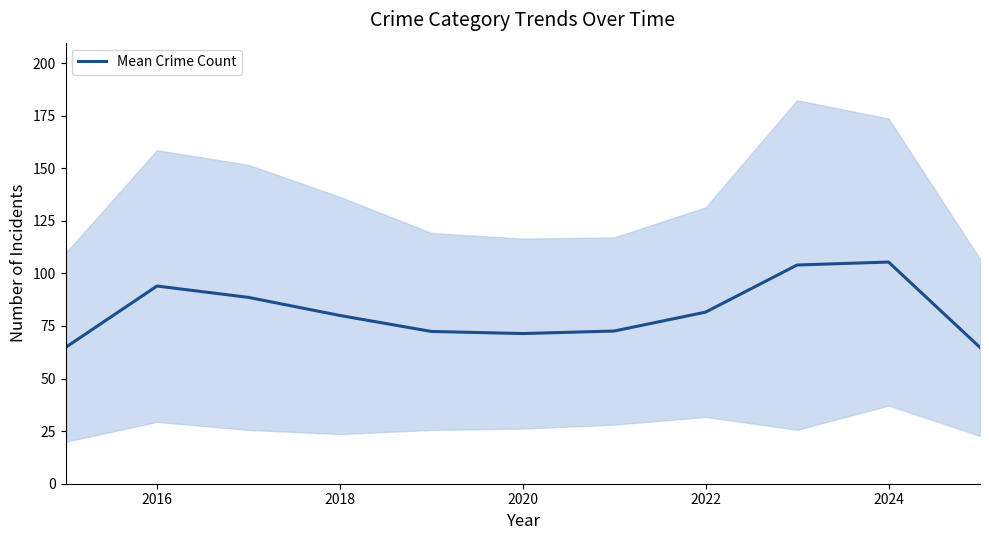

True or false: the data has more than 1 interior local peaks.

True